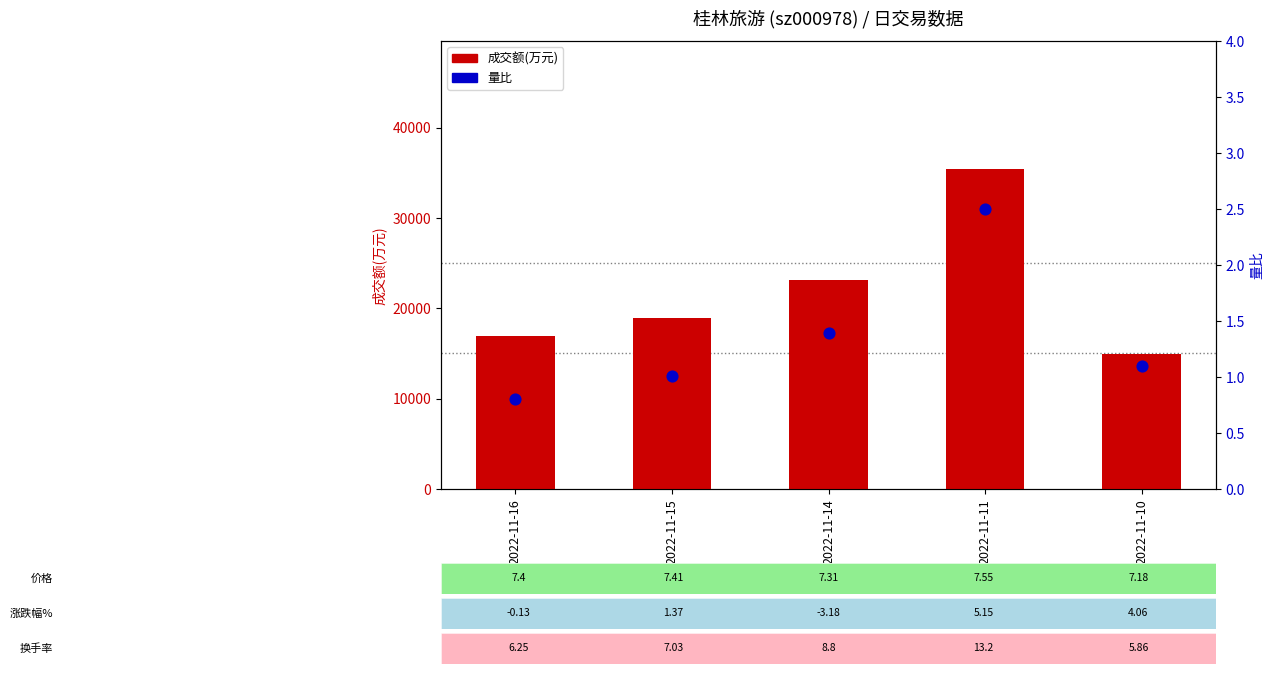

At how many categories does at least one series exceed 16265?

4